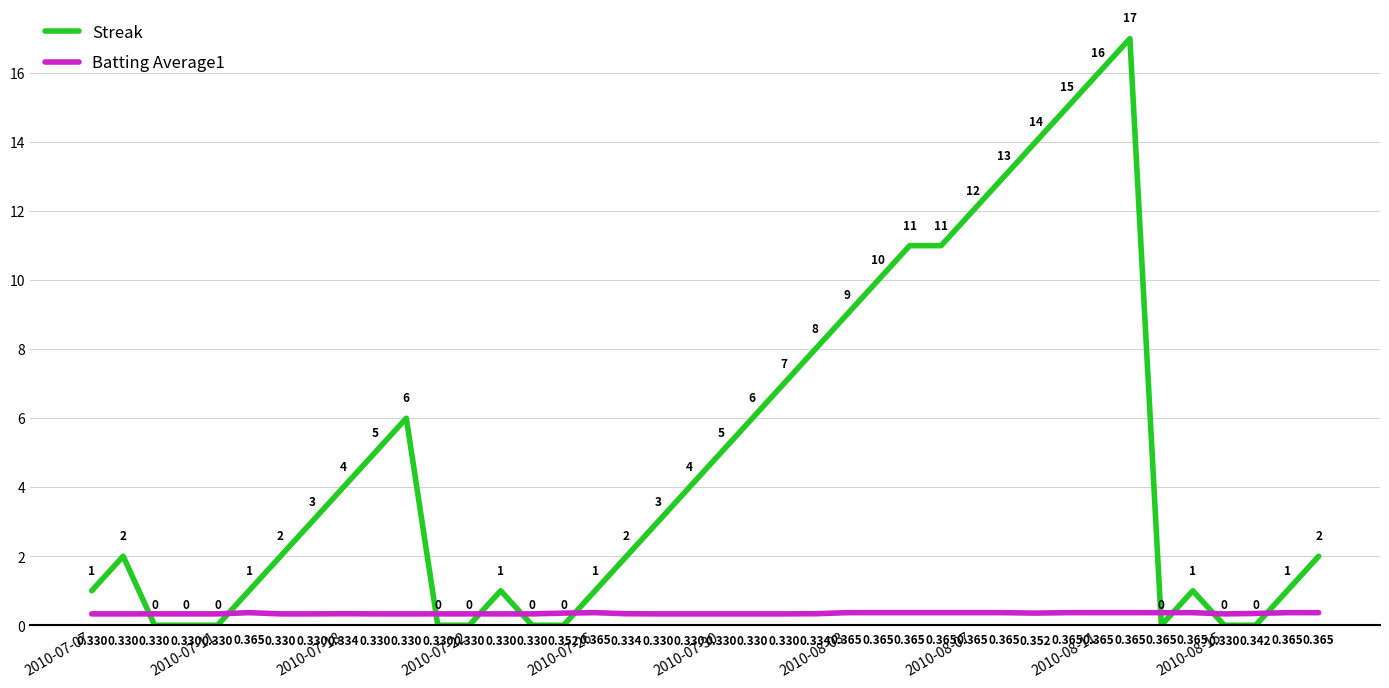

Which series has the largest total across all categories?

Streak